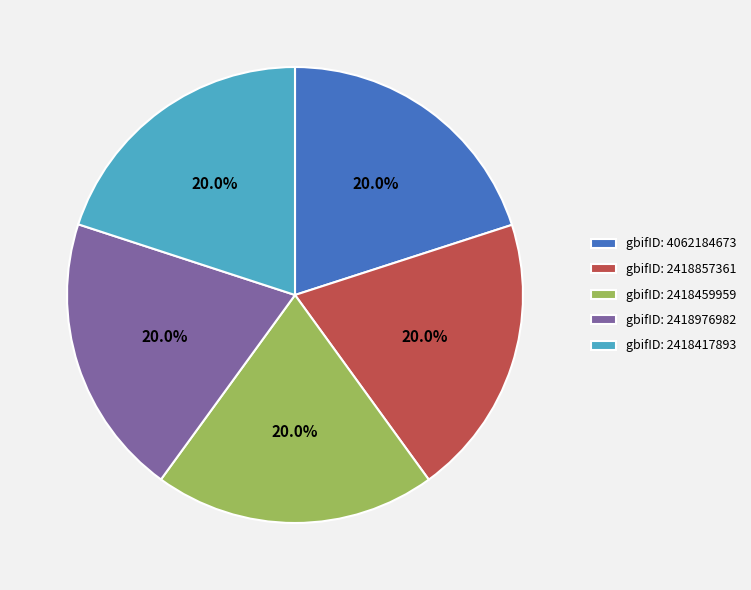

What is the ratio of the value at gbifID: 2418417893 to the value at gbifID: 2418976982?

1.0